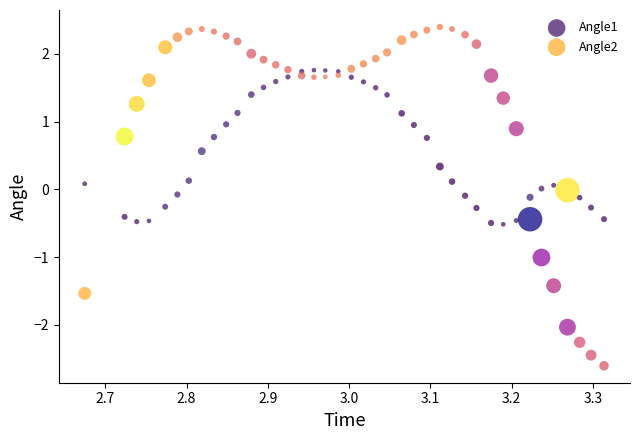

Across all data points, what is the range of Y values (max minus min)?

5.0